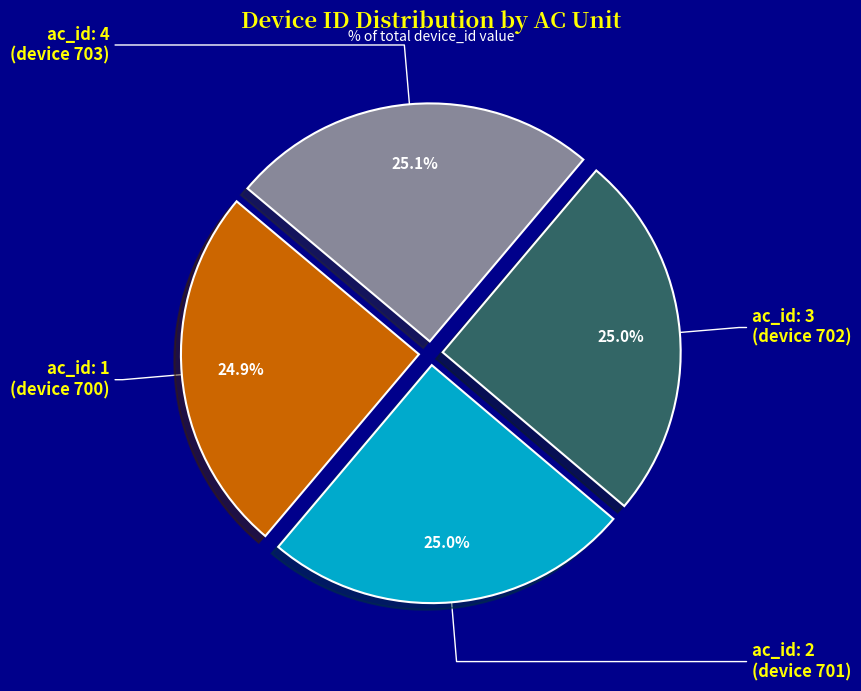

Is there any slice that represents more than half of the pie?

No